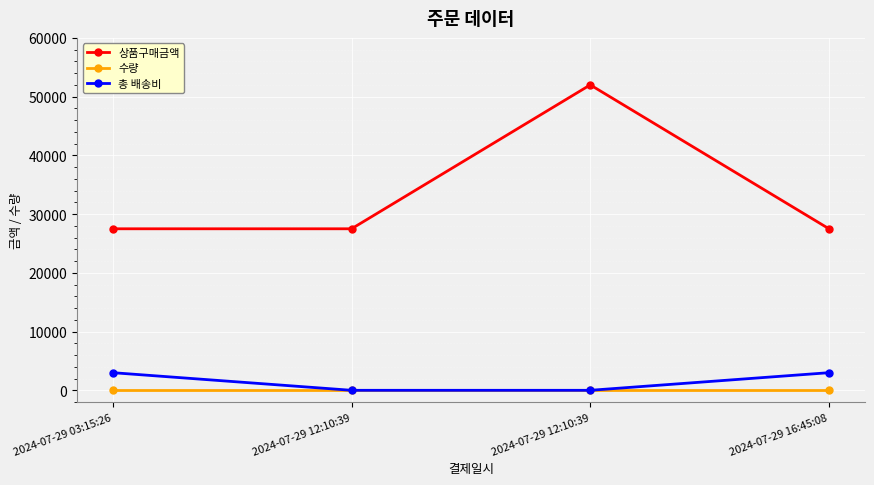

What is the sum of the 상품구매금액 values at 2024-07-29 16:45:08 and 2024-07-29 03:15:26?

55000